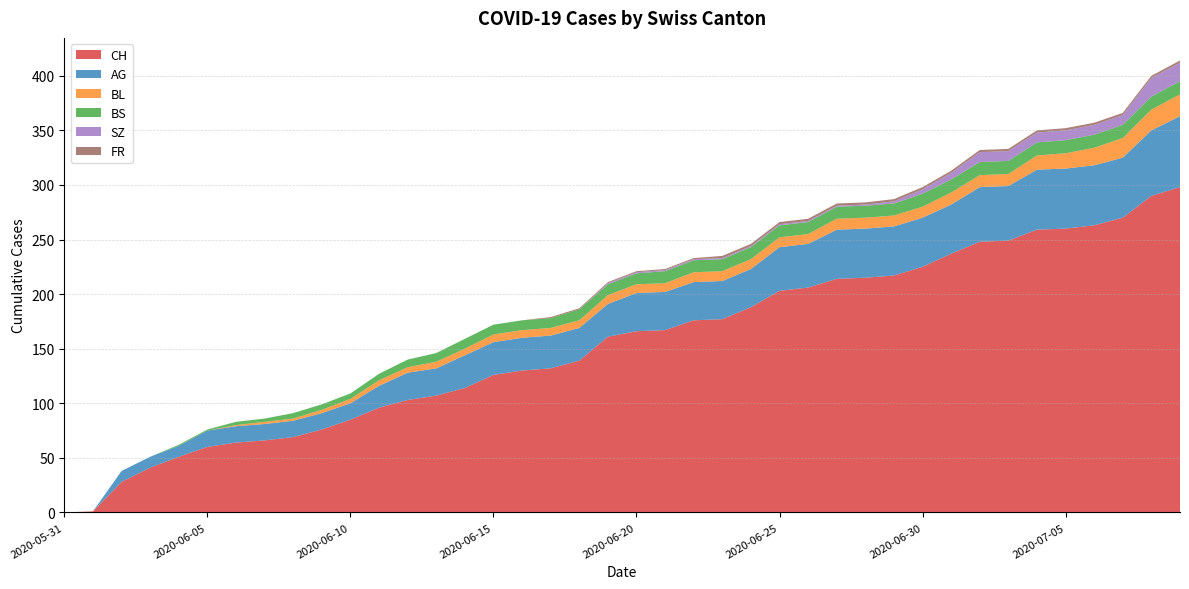

Reading left to right, what are all the values shown in this chart?

CH: 2020-05-31=0	2020-06-01=1	2020-06-02=28	2020-06-03=41	2020-06-04=51	2020-06-05=60	2020-06-06=64	2020-06-07=66	2020-06-08=69	2020-06-09=76	2020-06-10=85	2020-06-11=96	2020-06-12=103	2020-06-13=107	2020-06-14=114	2020-06-15=126	2020-06-16=130	2020-06-17=132	2020-06-18=139	2020-06-19=161	2020-06-20=166	2020-06-21=167	2020-06-22=176	2020-06-23=177	2020-06-24=188	2020-06-25=203	2020-06-26=206	2020-06-27=214	2020-06-28=215	2020-06-29=217	2020-06-30=225	2020-07-01=237	2020-07-02=248	2020-07-03=249	2020-07-04=259	2020-07-05=260	2020-07-06=263	2020-07-07=270	2020-07-08=290	2020-07-09=298
AG: 2020-05-31=0	2020-06-01=0	2020-06-02=10	2020-06-03=10	2020-06-04=10	2020-06-05=15	2020-06-06=15	2020-06-07=15	2020-06-08=15	2020-06-09=15	2020-06-10=15	2020-06-11=20	2020-06-12=25	2020-06-13=25	2020-06-14=30	2020-06-15=30	2020-06-16=30	2020-06-17=30	2020-06-18=30	2020-06-19=30	2020-06-20=35	2020-06-21=35	2020-06-22=35	2020-06-23=35	2020-06-24=35	2020-06-25=40	2020-06-26=40	2020-06-27=45	2020-06-28=45	2020-06-29=45	2020-06-30=45	2020-07-01=45	2020-07-02=50	2020-07-03=50	2020-07-04=55	2020-07-05=55	2020-07-06=55	2020-07-07=55	2020-07-08=60	2020-07-09=65
BL: 2020-05-31=0	2020-06-01=0	2020-06-02=0	2020-06-03=0	2020-06-04=0	2020-06-05=0	2020-06-06=1	2020-06-07=2	2020-06-08=2	2020-06-09=3	2020-06-10=4	2020-06-11=5	2020-06-12=5	2020-06-13=6	2020-06-14=6	2020-06-15=7	2020-06-16=7	2020-06-17=7	2020-06-18=7	2020-06-19=8	2020-06-20=8	2020-06-21=8	2020-06-22=9	2020-06-23=9	2020-06-24=9	2020-06-25=9	2020-06-26=9	2020-06-27=10	2020-06-28=10	2020-06-29=10	2020-06-30=10	2020-07-01=11	2020-07-02=11	2020-07-03=11	2020-07-04=13	2020-07-05=14	2020-07-06=16	2020-07-07=18	2020-07-08=19	2020-07-09=20
BS: 2020-05-31=0	2020-06-01=0	2020-06-02=0	2020-06-03=0	2020-06-04=1	2020-06-05=1	2020-06-06=3	2020-06-07=3	2020-06-08=5	2020-06-09=5	2020-06-10=5	2020-06-11=6	2020-06-12=7	2020-06-13=8	2020-06-14=9	2020-06-15=9	2020-06-16=9	2020-06-17=9	2020-06-18=10	2020-06-19=10	2020-06-20=10	2020-06-21=11	2020-06-22=11	2020-06-23=11	2020-06-24=11	2020-06-25=11	2020-06-26=11	2020-06-27=11	2020-06-28=11	2020-06-29=11	2020-06-30=12	2020-07-01=12	2020-07-02=12	2020-07-03=12	2020-07-04=12	2020-07-05=12	2020-07-06=12	2020-07-07=12	2020-07-08=12	2020-07-09=12
SZ: 2020-05-31=0	2020-06-01=0	2020-06-02=0	2020-06-03=0	2020-06-04=0	2020-06-05=0	2020-06-06=0	2020-06-07=0	2020-06-08=0	2020-06-09=0	2020-06-10=0	2020-06-11=0	2020-06-12=0	2020-06-13=0	2020-06-14=0	2020-06-15=0	2020-06-16=0	2020-06-17=0	2020-06-18=0	2020-06-19=1	2020-06-20=1	2020-06-21=1	2020-06-22=1	2020-06-23=1	2020-06-24=1	2020-06-25=1	2020-06-26=1	2020-06-27=1	2020-06-28=1	2020-06-29=2	2020-06-30=4	2020-07-01=6	2020-07-02=9	2020-07-03=9	2020-07-04=9	2020-07-05=9	2020-07-06=9	2020-07-07=9	2020-07-08=17	2020-07-09=17
FR: 2020-05-31=0	2020-06-01=0	2020-06-02=0	2020-06-03=0	2020-06-04=0	2020-06-05=0	2020-06-06=0	2020-06-07=0	2020-06-08=0	2020-06-09=0	2020-06-10=0	2020-06-11=0	2020-06-12=0	2020-06-13=0	2020-06-14=0	2020-06-15=0	2020-06-16=0	2020-06-17=1	2020-06-18=1	2020-06-19=1	2020-06-20=1	2020-06-21=1	2020-06-22=1	2020-06-23=2	2020-06-24=2	2020-06-25=2	2020-06-26=2	2020-06-27=2	2020-06-28=2	2020-06-29=2	2020-06-30=2	2020-07-01=2	2020-07-02=2	2020-07-03=2	2020-07-04=2	2020-07-05=2	2020-07-06=2	2020-07-07=2	2020-07-08=2	2020-07-09=2